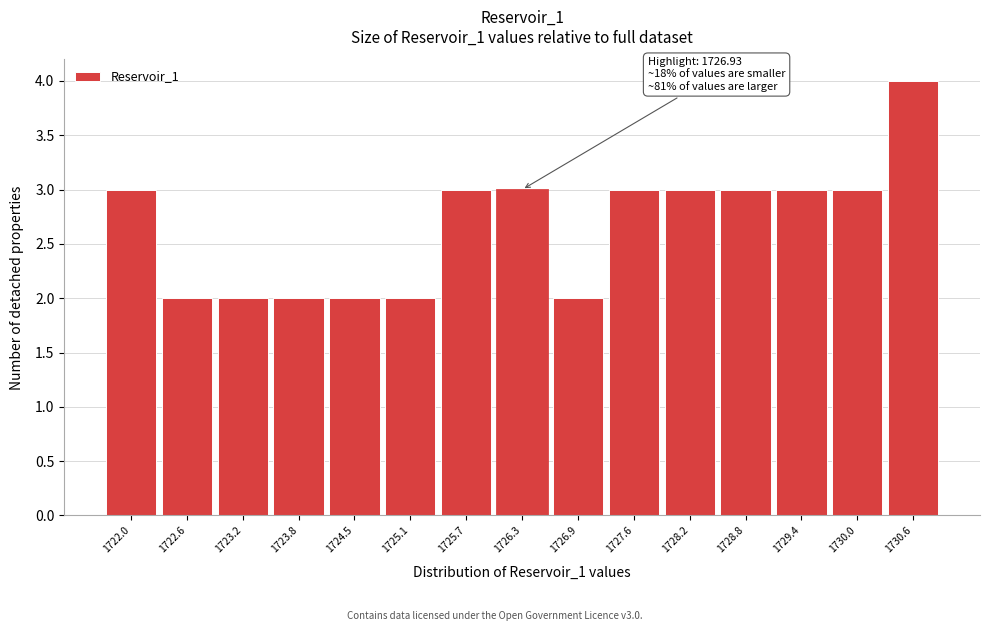

Reading left to right, list all the values displayed in this chart.

3	2	2	2	2	2	3	3	2	3	3	3	3	3	4